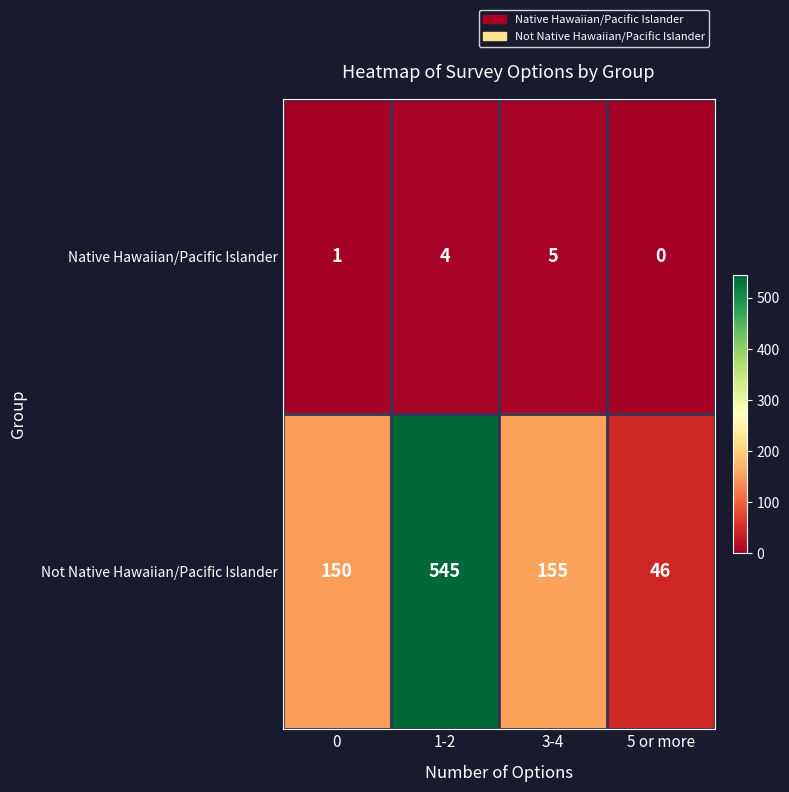

Reading left to right, transcribe all the data shown in this chart.

Native Hawaiian/Pacific Islander: 0=1	1-2=4	3-4=5	5 or more=0
Not Native Hawaiian/Pacific Islander: 0=150	1-2=545	3-4=155	5 or more=46